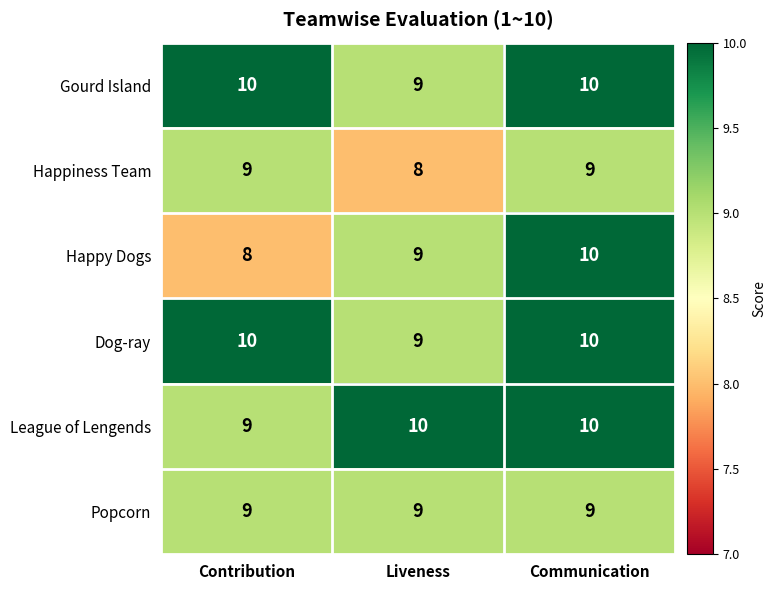

How many categories are shown in the chart?

3